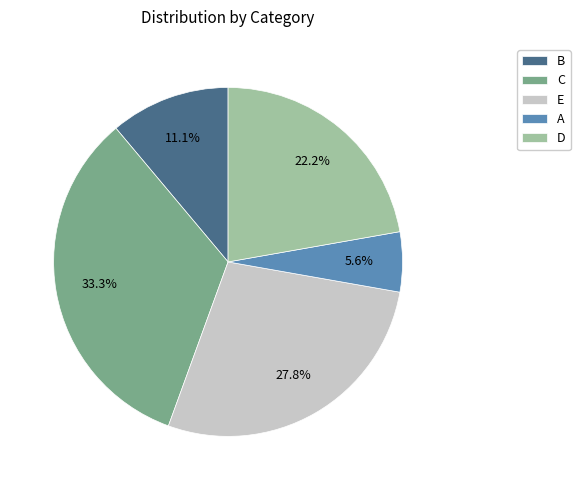

How many slices are in this pie chart?

5